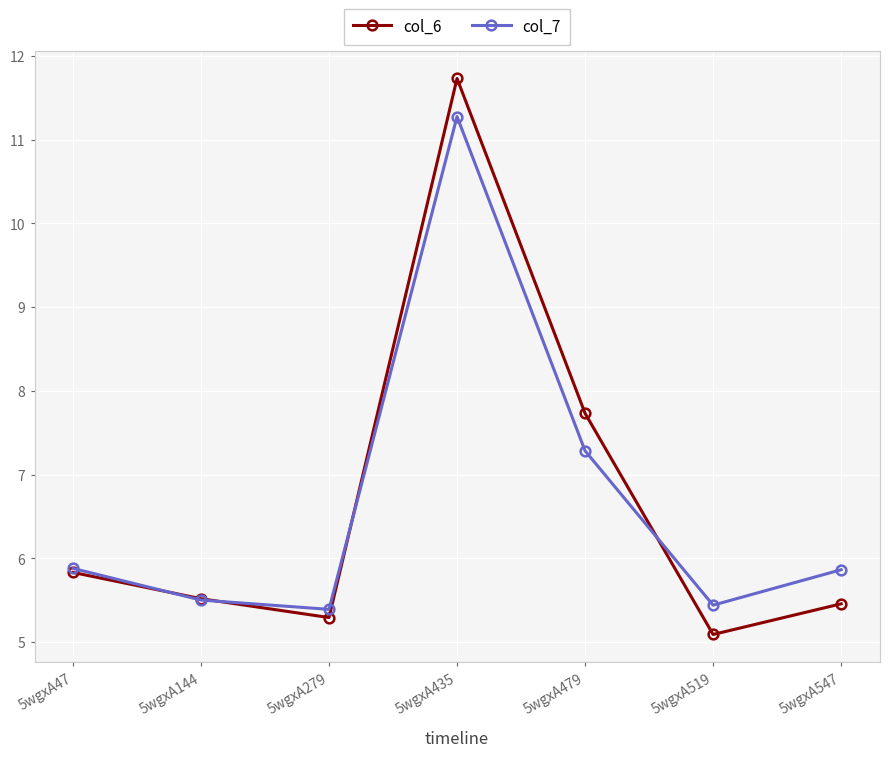

What is the value of the col_7 point at the 5th from the left?

7.3